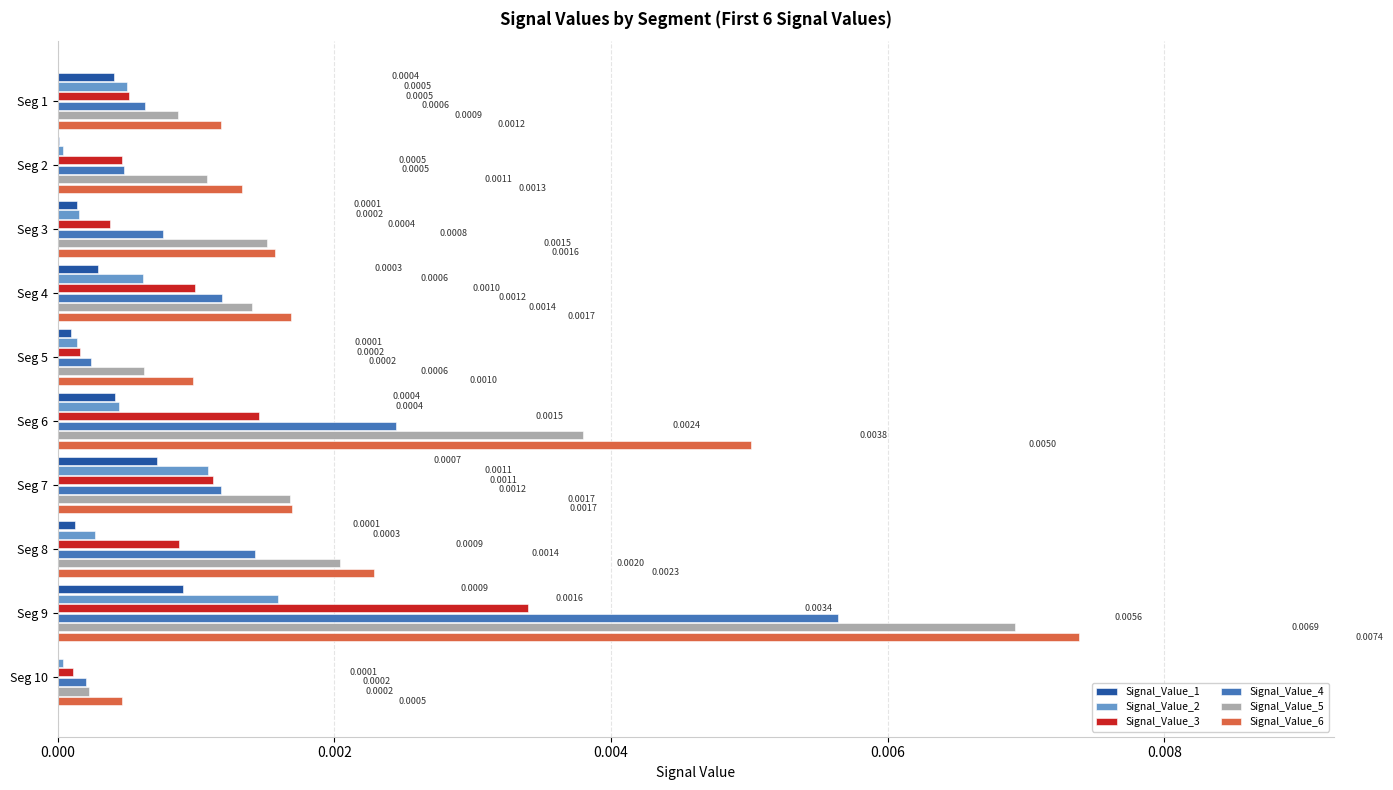

Is the value of Signal_Value_3 at Seg 6 greater than the value of Signal_Value_4 at Seg 2?

Yes